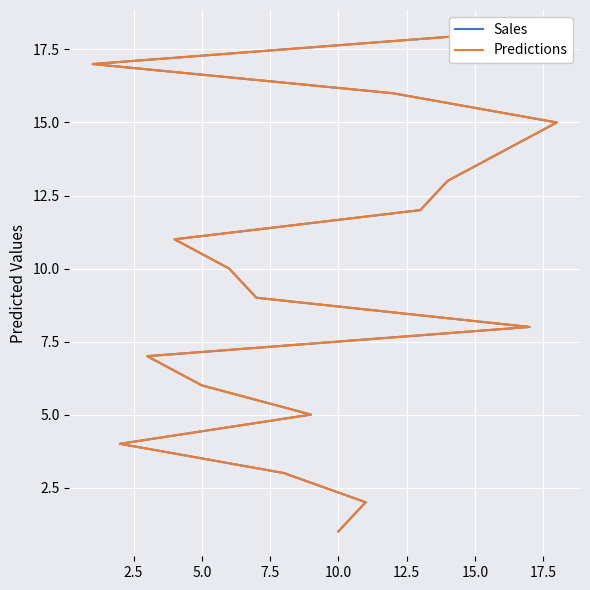

What are all the series names shown in the legend?

Sales, Predictions